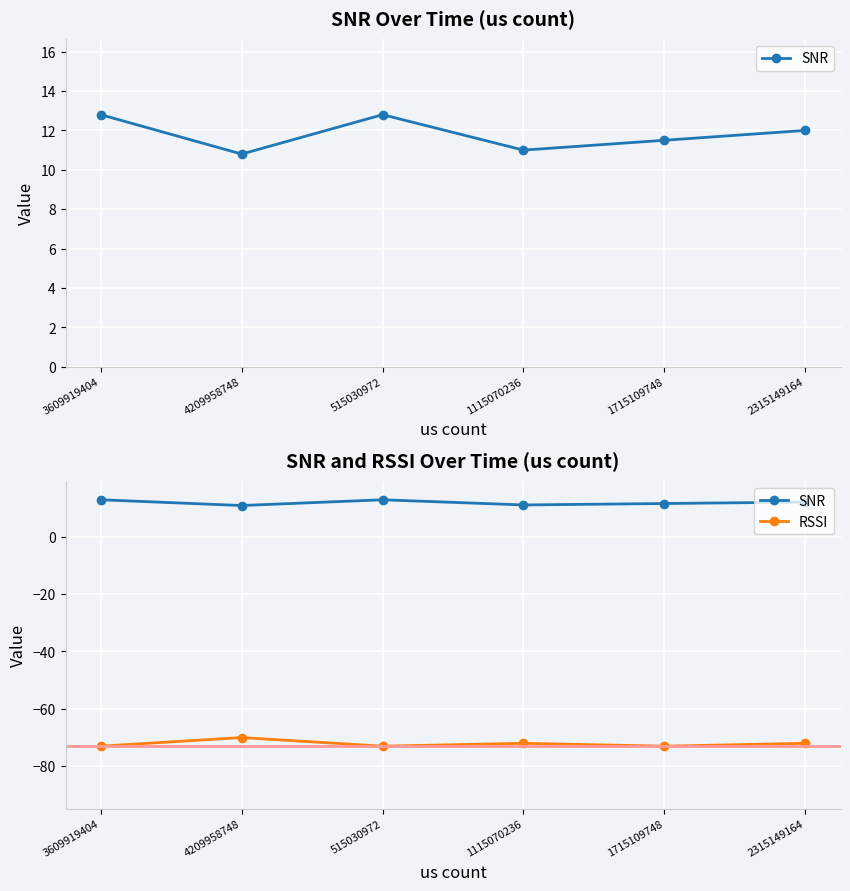

What position from the left is 3609919404?

1